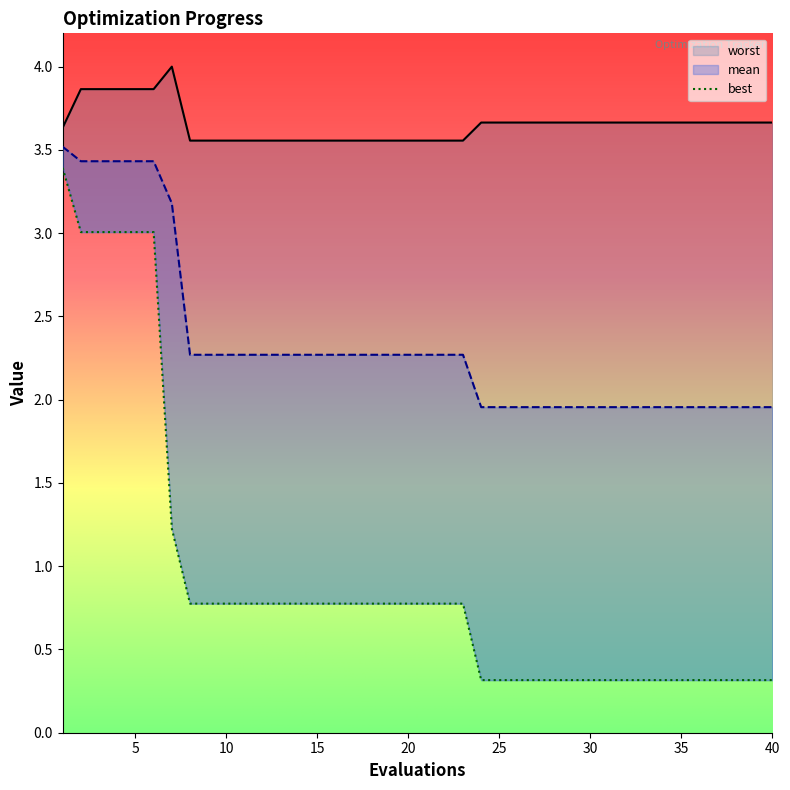

Which series has the largest total across all categories?

worst